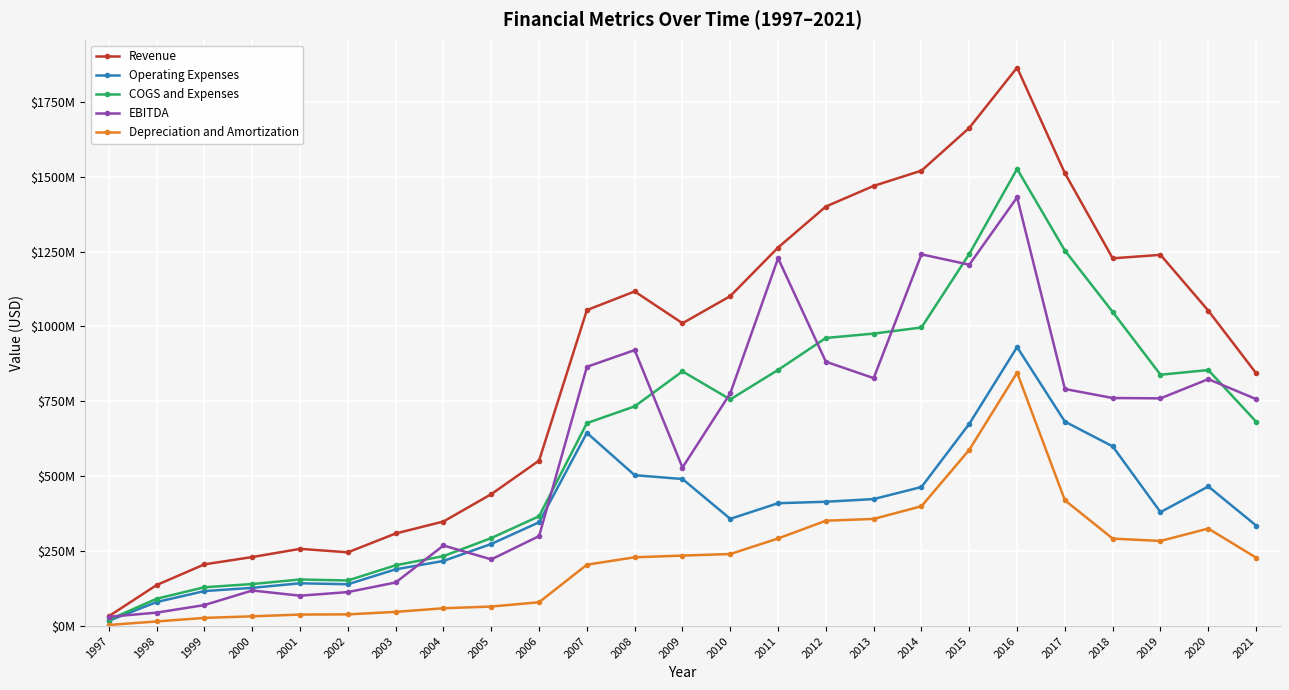

Where does the COGS and Expenses series first go above 733282000?

2009